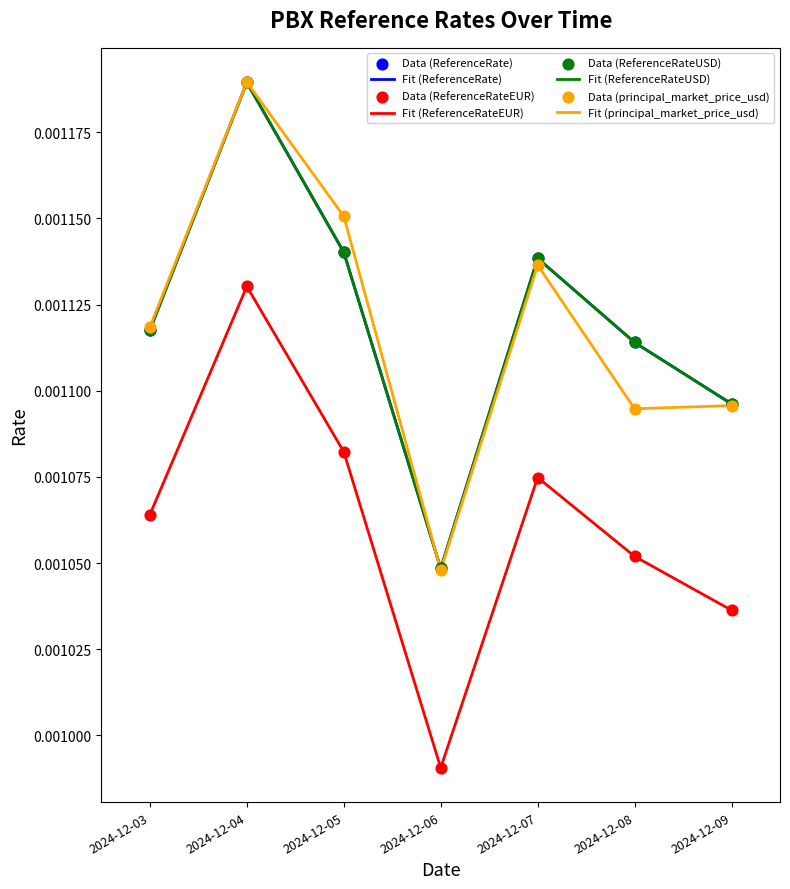

Which series has the largest total across all categories?

ReferenceRate